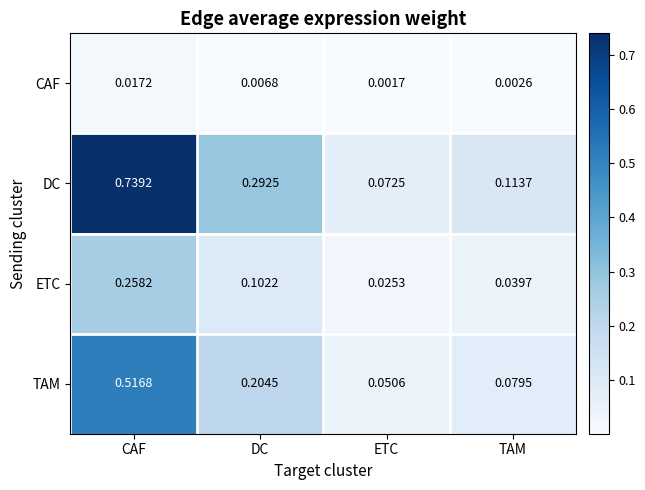

Which series has the widest spread of values?

DC